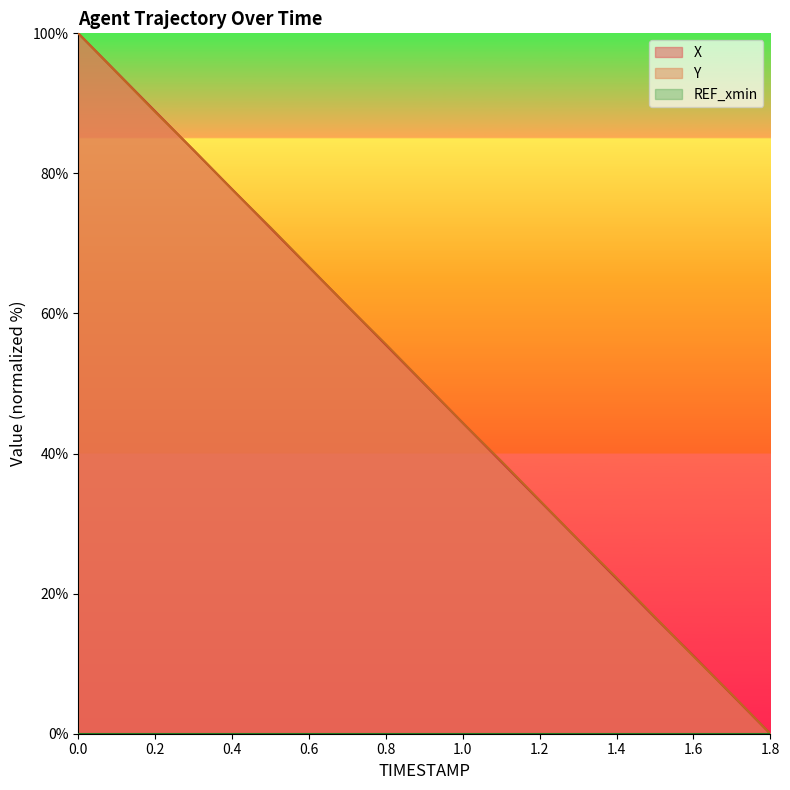

What is the average value of the Y series?

50.0